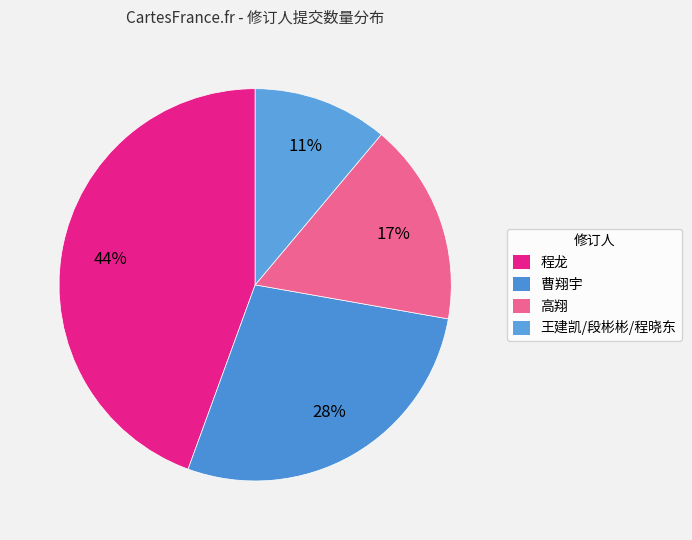

To the nearest percent, what is the difference between the largest and smallest slice percentages?

33%